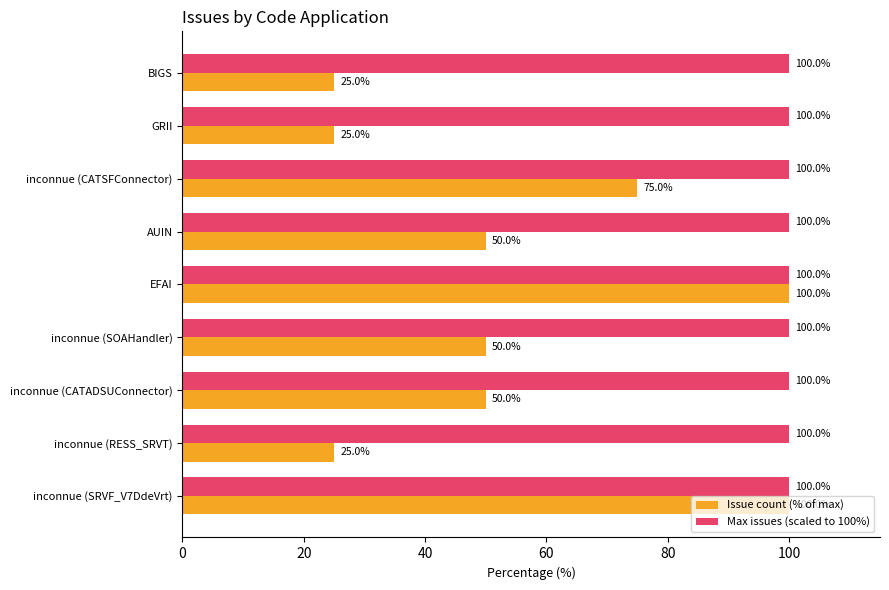

What is the sum of all Issue count (% of max) values?

500